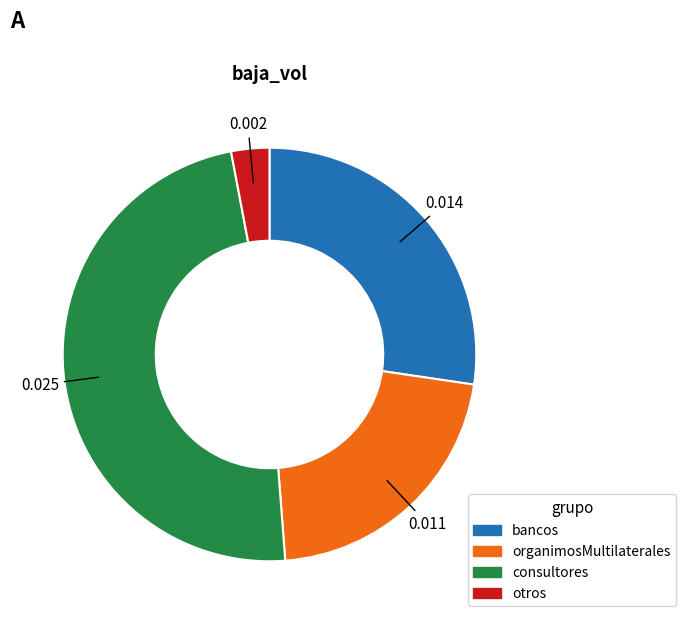

Does bancos represent more than half of the total?

No